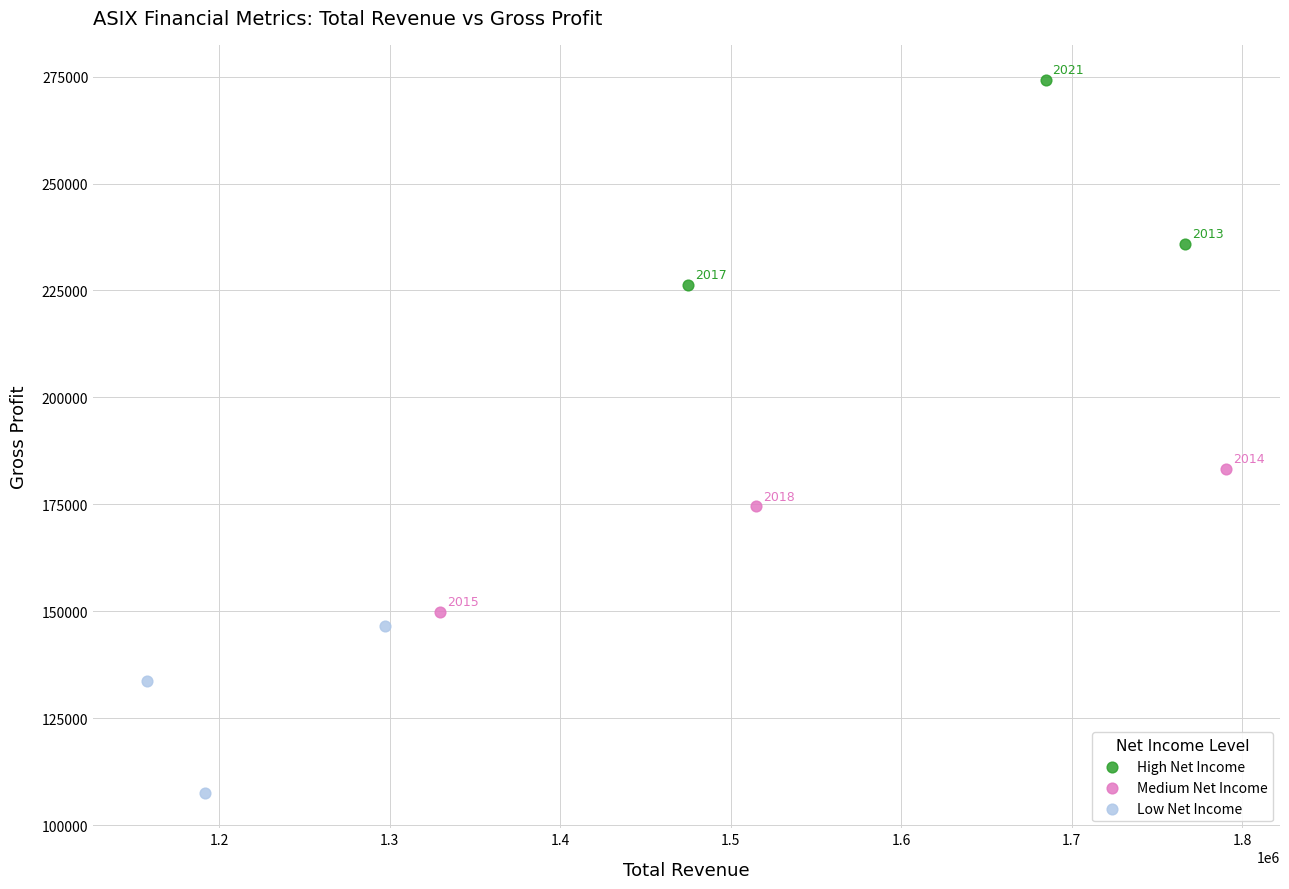

Which series has the widest spread of Y values?

High Net Income